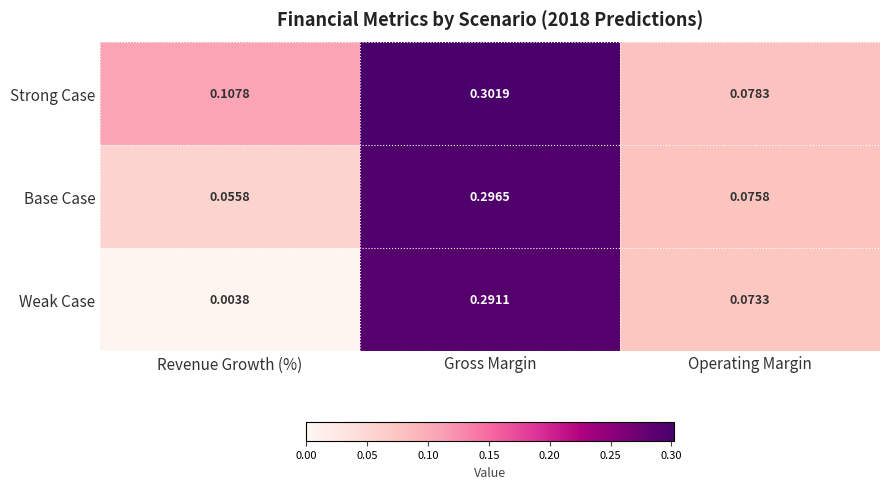

At which category does the chart reach its peak across all series?

Gross Margin